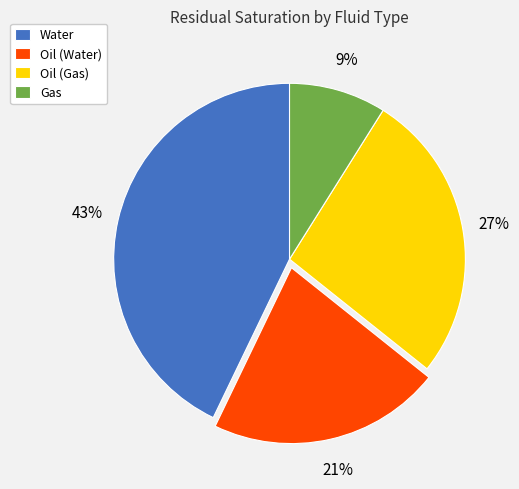

Is there a majority slice in this chart?

No